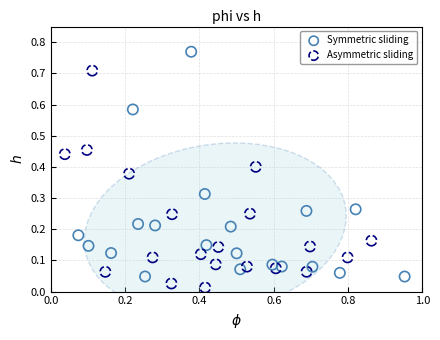

Which series reaches the maximum Y coordinate?

Symmetric sliding